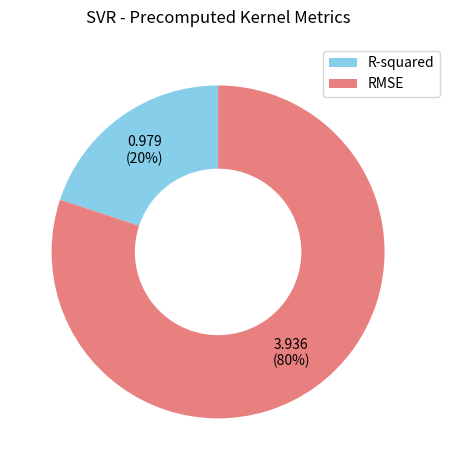

Do RMSE and R-squared together represent more than half of the pie?

Yes